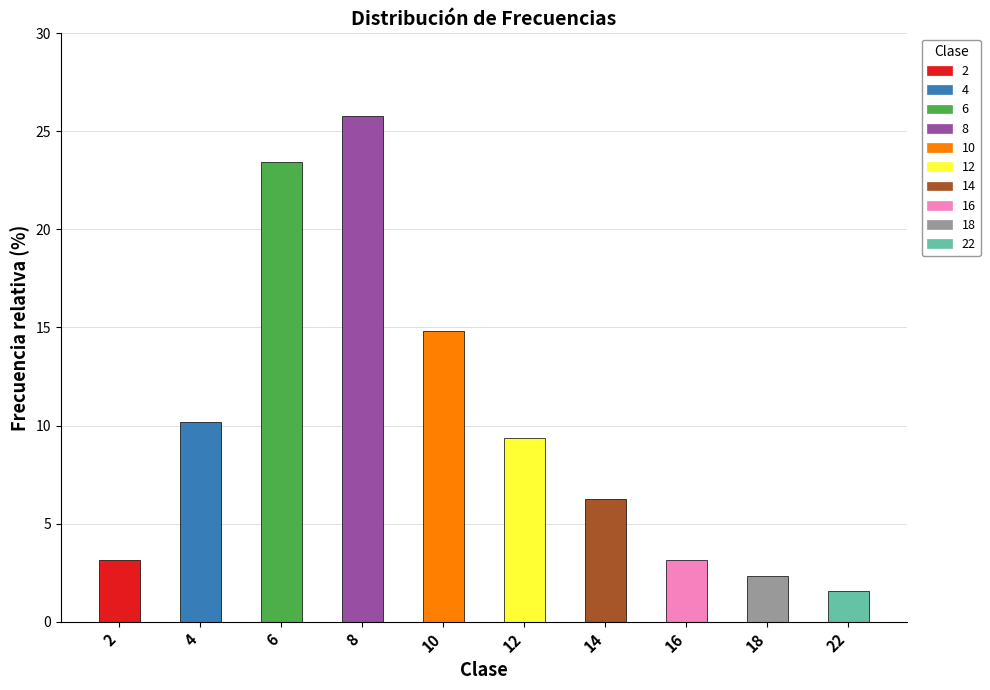

How many bars are there in total?

10